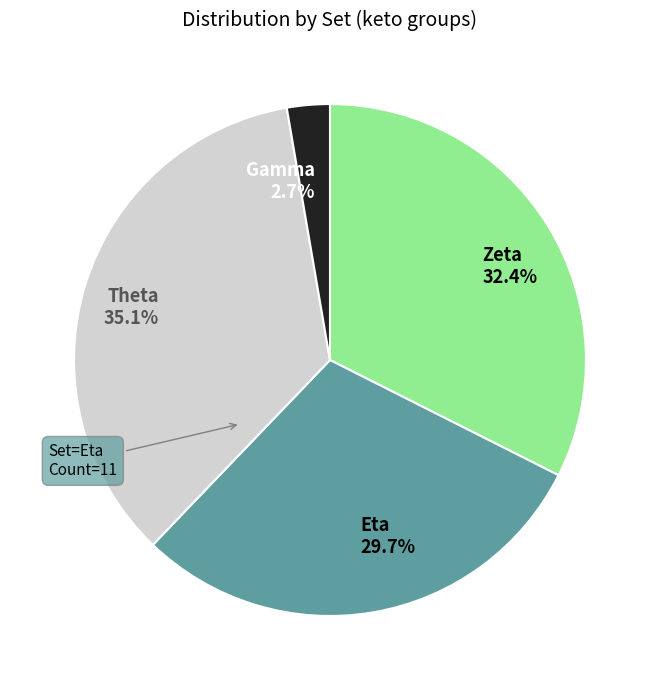

Rank the categories by value from highest to lowest.

Theta, Zeta, Eta, Gamma